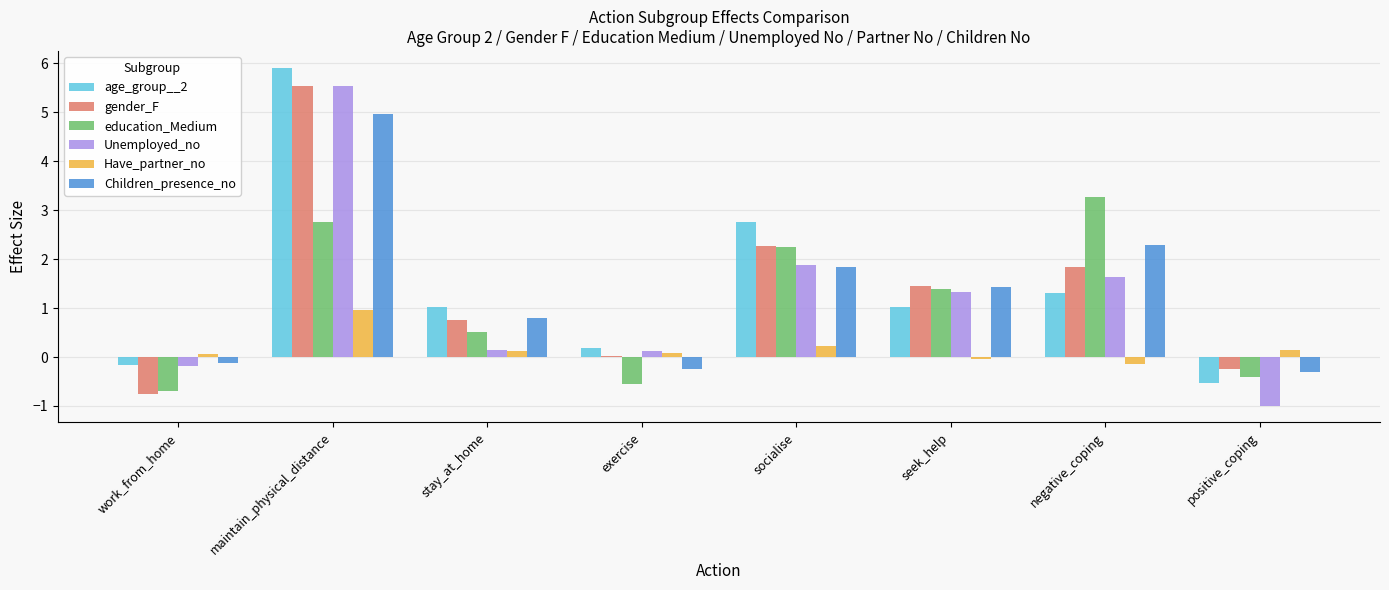

What is the sum of the education_Medium values at maintain_physical_distance and socialise?

5.0